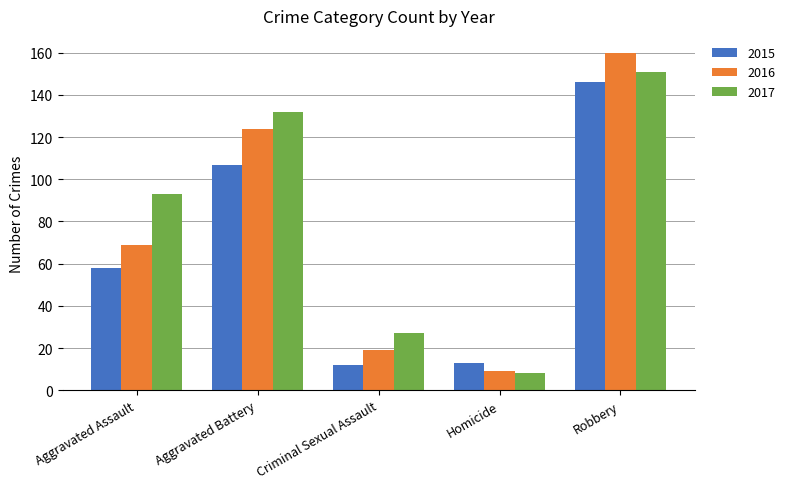

At how many categories does at least one series exceed 143?

1